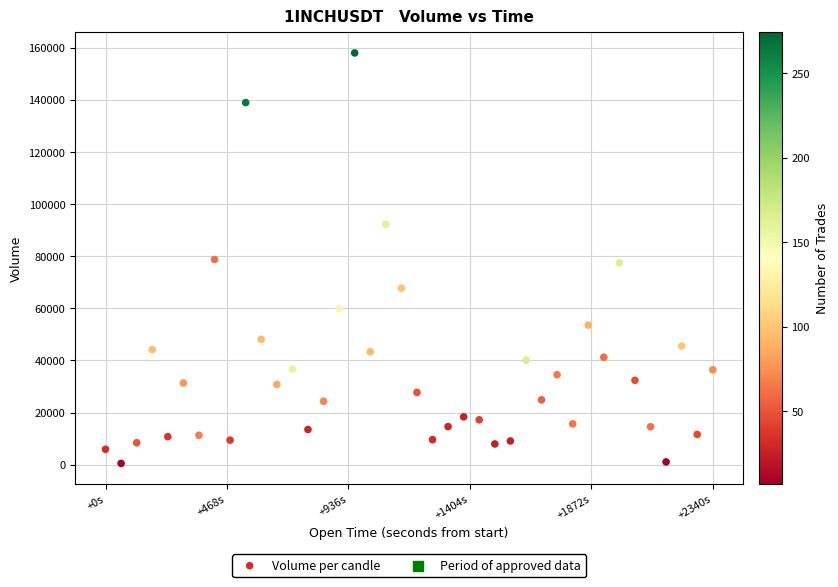

What is the range of X values (max minus min)?

2340